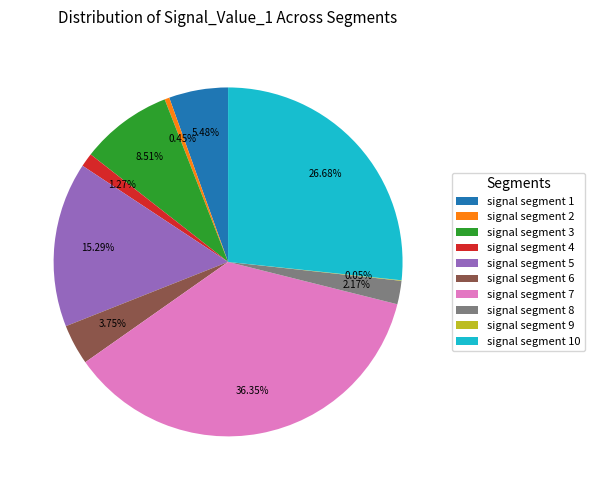

Does signal segment 3 represent more than half of the total?

No